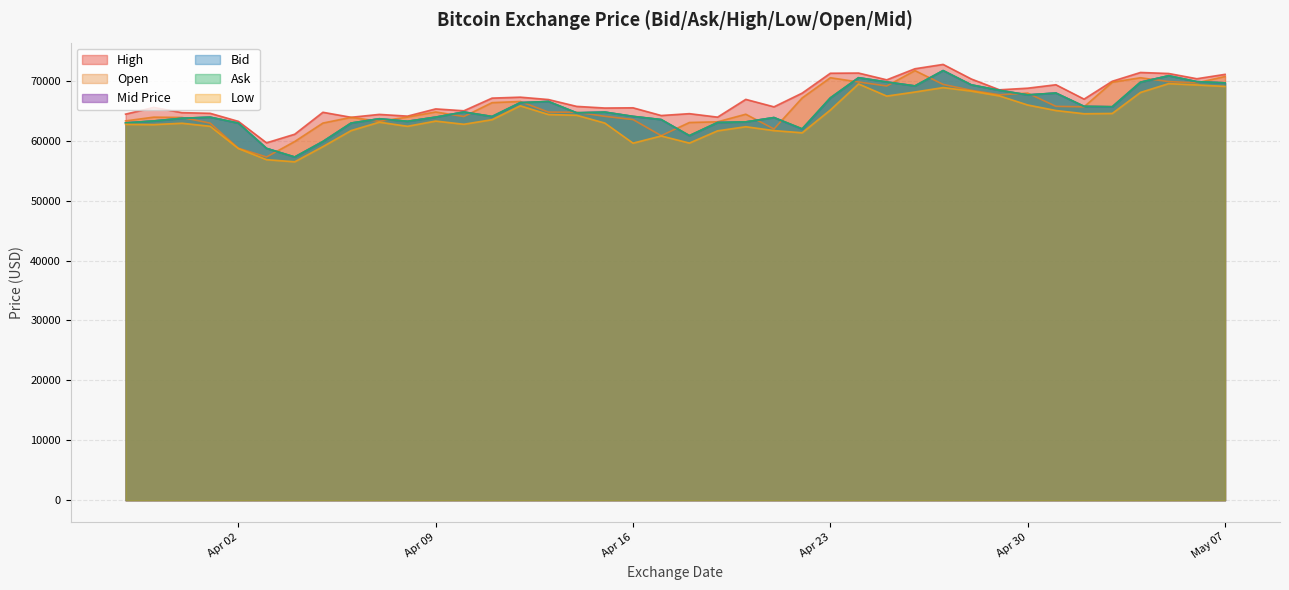

Does the chart display data point markers on the line(s)?

No